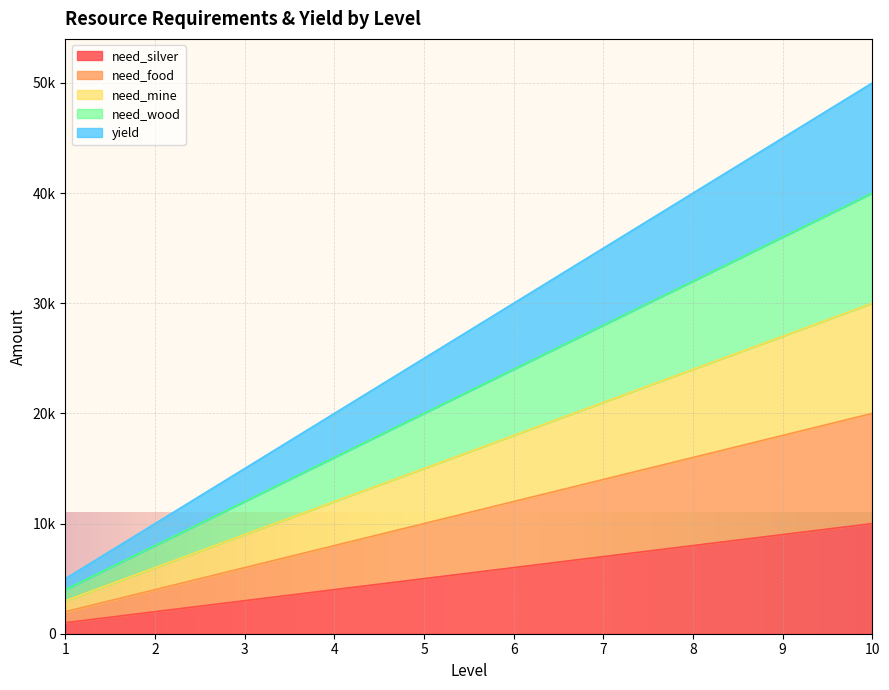

At which label does need_wood reach its peak?

10